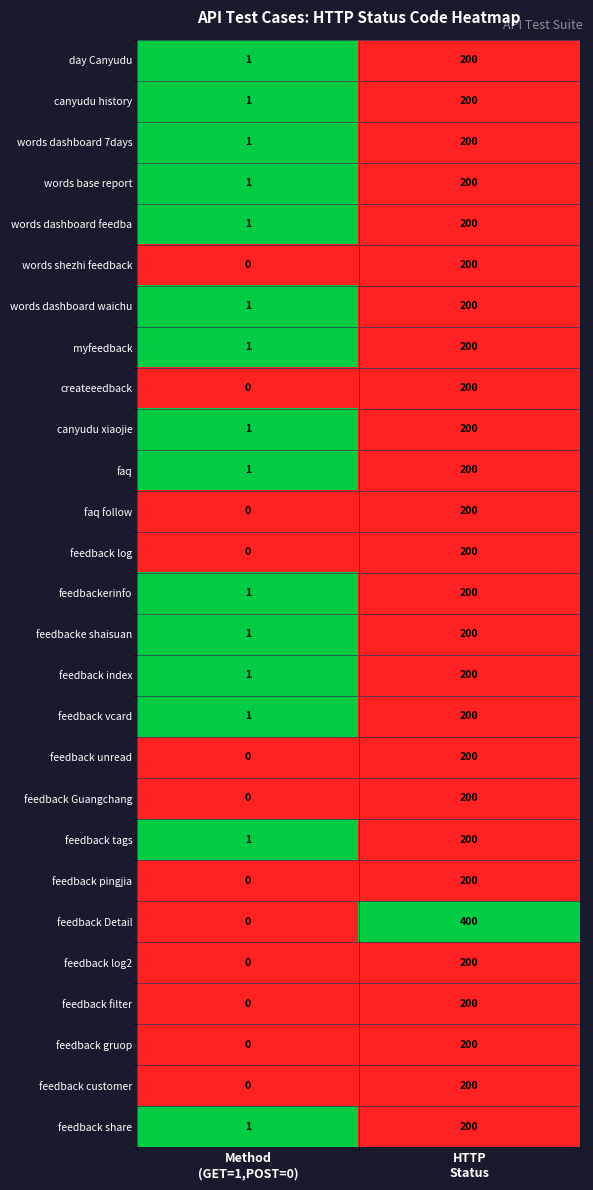

Which series has the widest spread of values?

feedback Detail